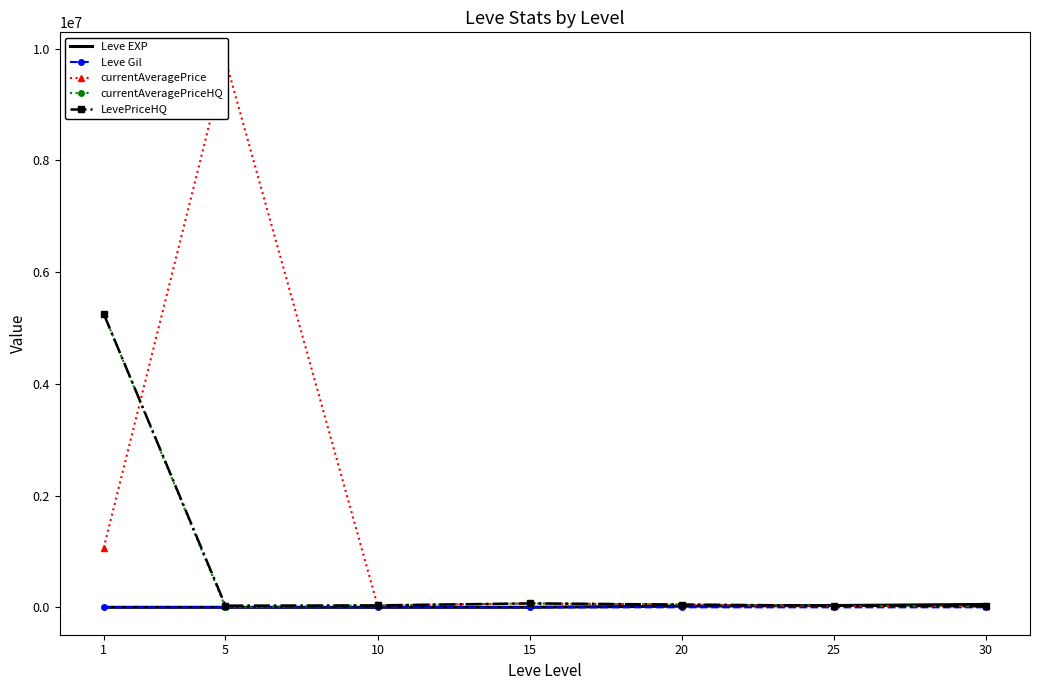

At which label does Leve EXP first exceed 910?

20